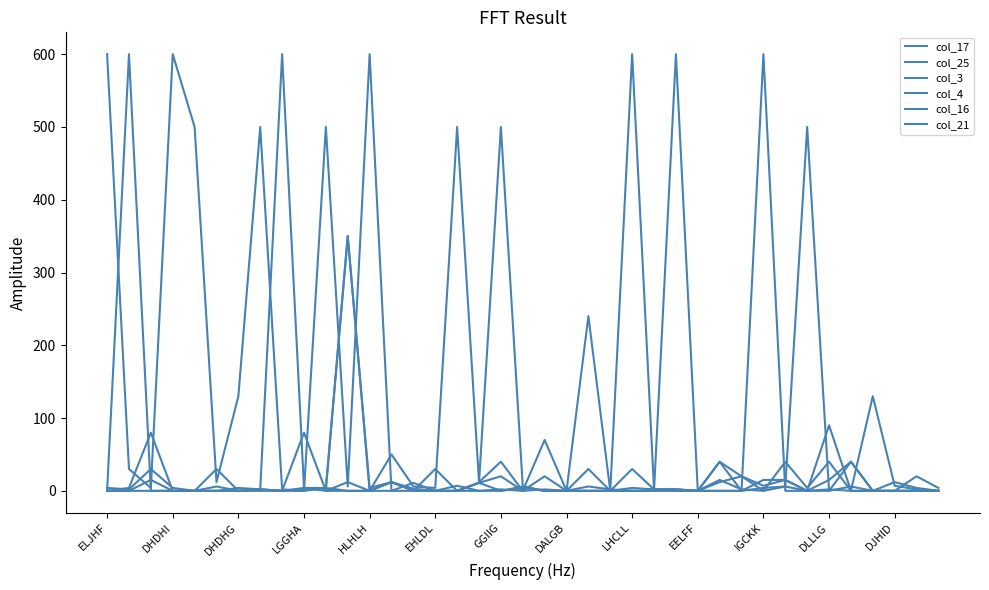

Which series has the largest total across all categories?

col_4